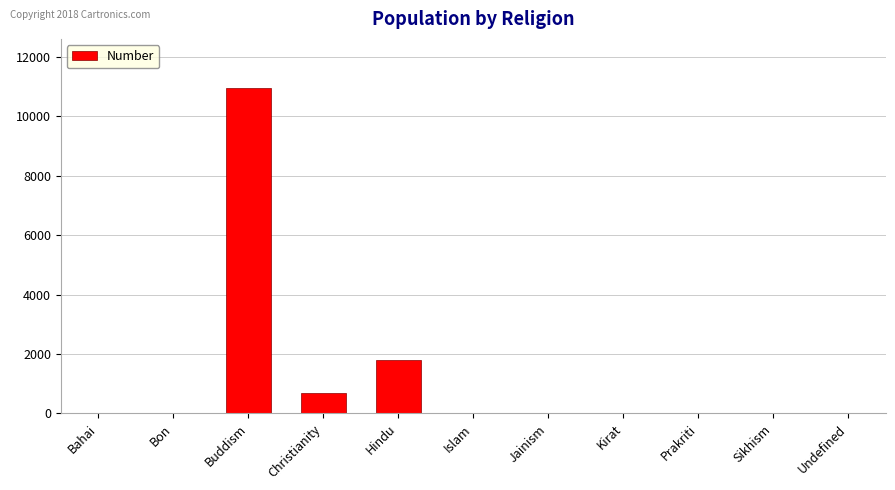

Which label corresponds to the largest value in the chart?

Buddism